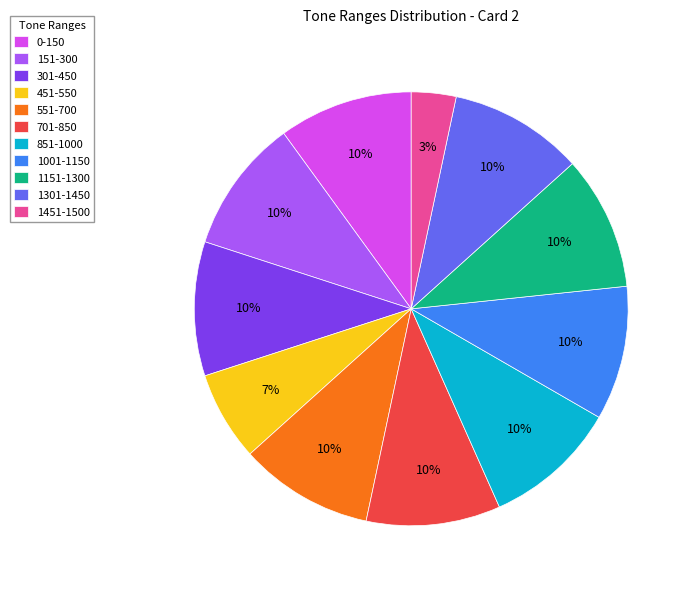

Does 1301-1450 represent more than half of the total?

No